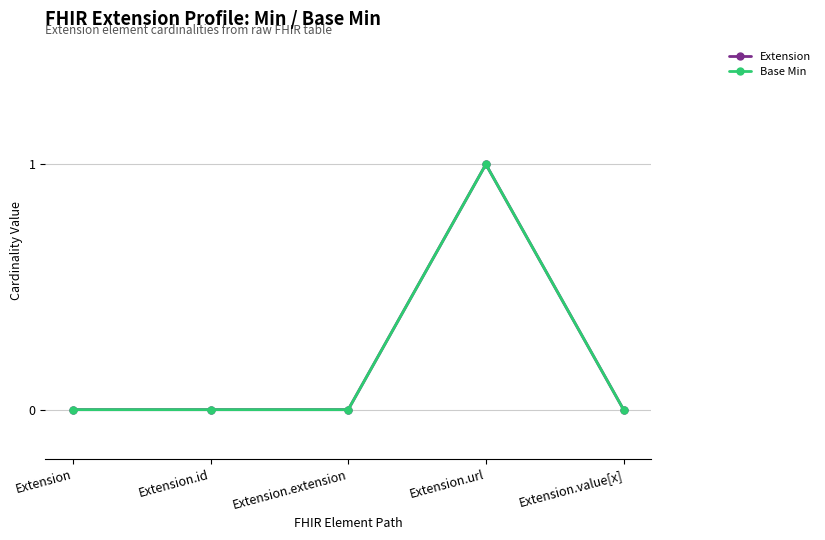

Is this an area chart (filled region under the line)?

No